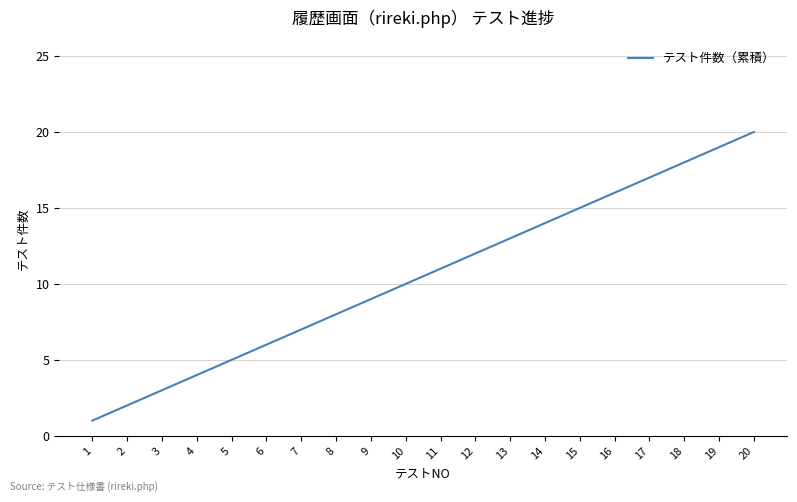

What value does the data have at 5?

5